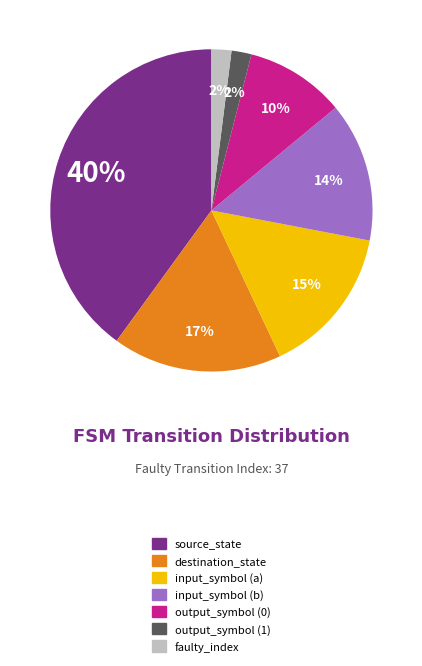

Does any single category account for the majority?

No